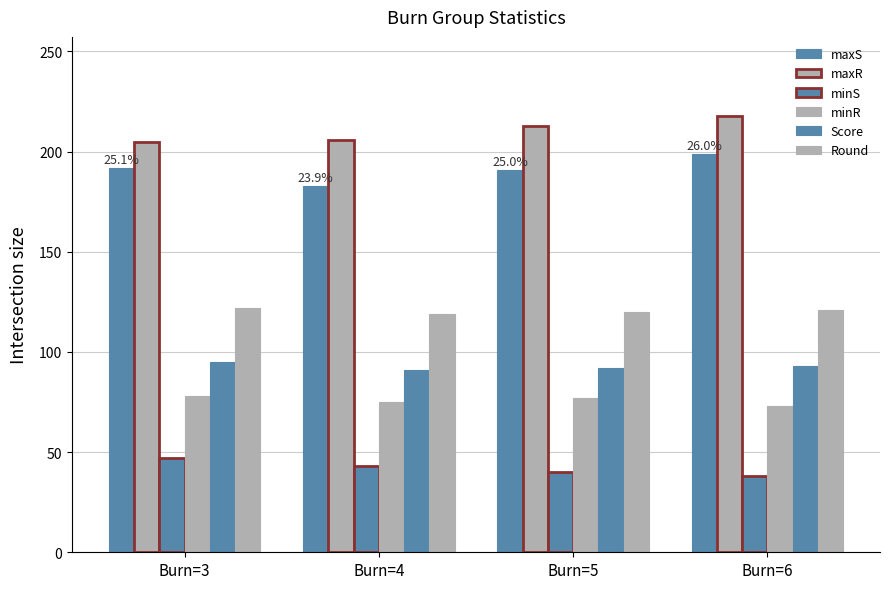

Which has a higher value, Burn=4 or Burn=5?

Burn=5